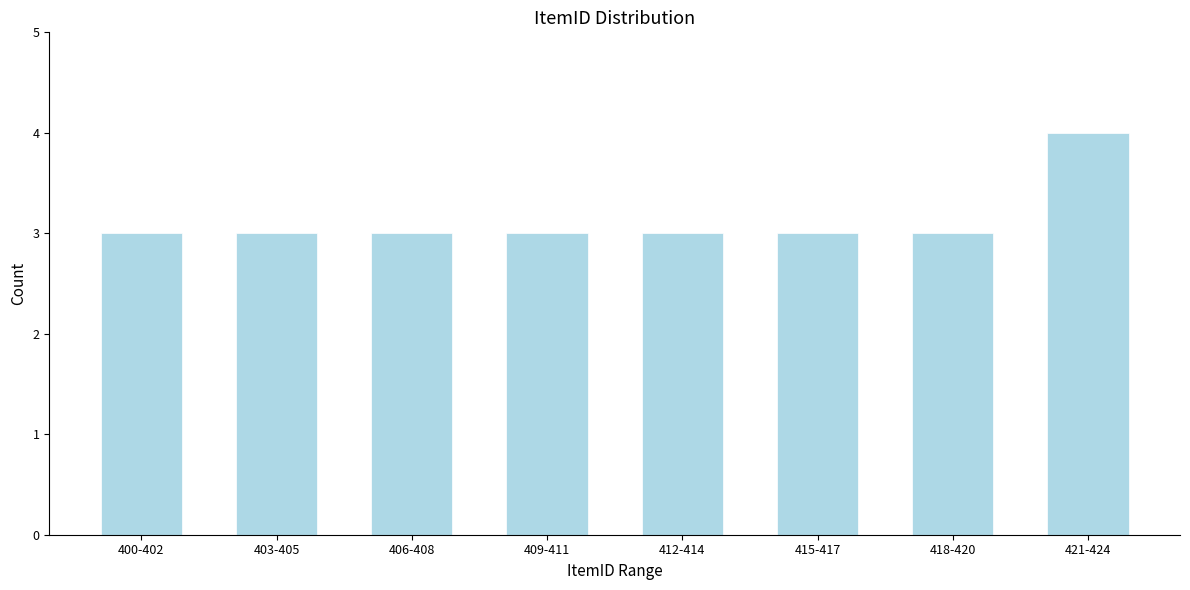

Reading left to right, what are all the values shown in this chart?

400-402=3	403-405=3	406-408=3	409-411=3	412-414=3	415-417=3	418-420=3	421-424=4